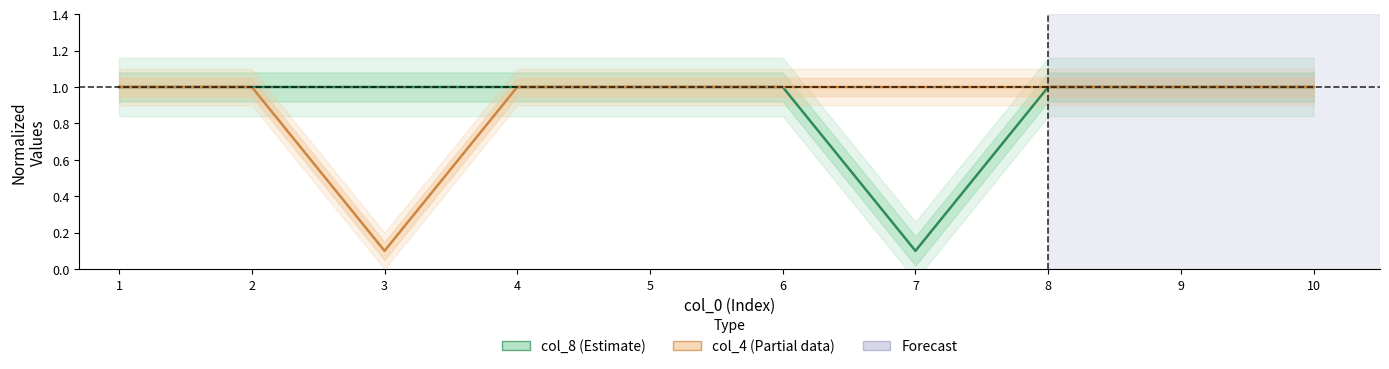

How many intersections are there between col_4 (Estimate based on partial data) and col_8 (Estimate)?

2